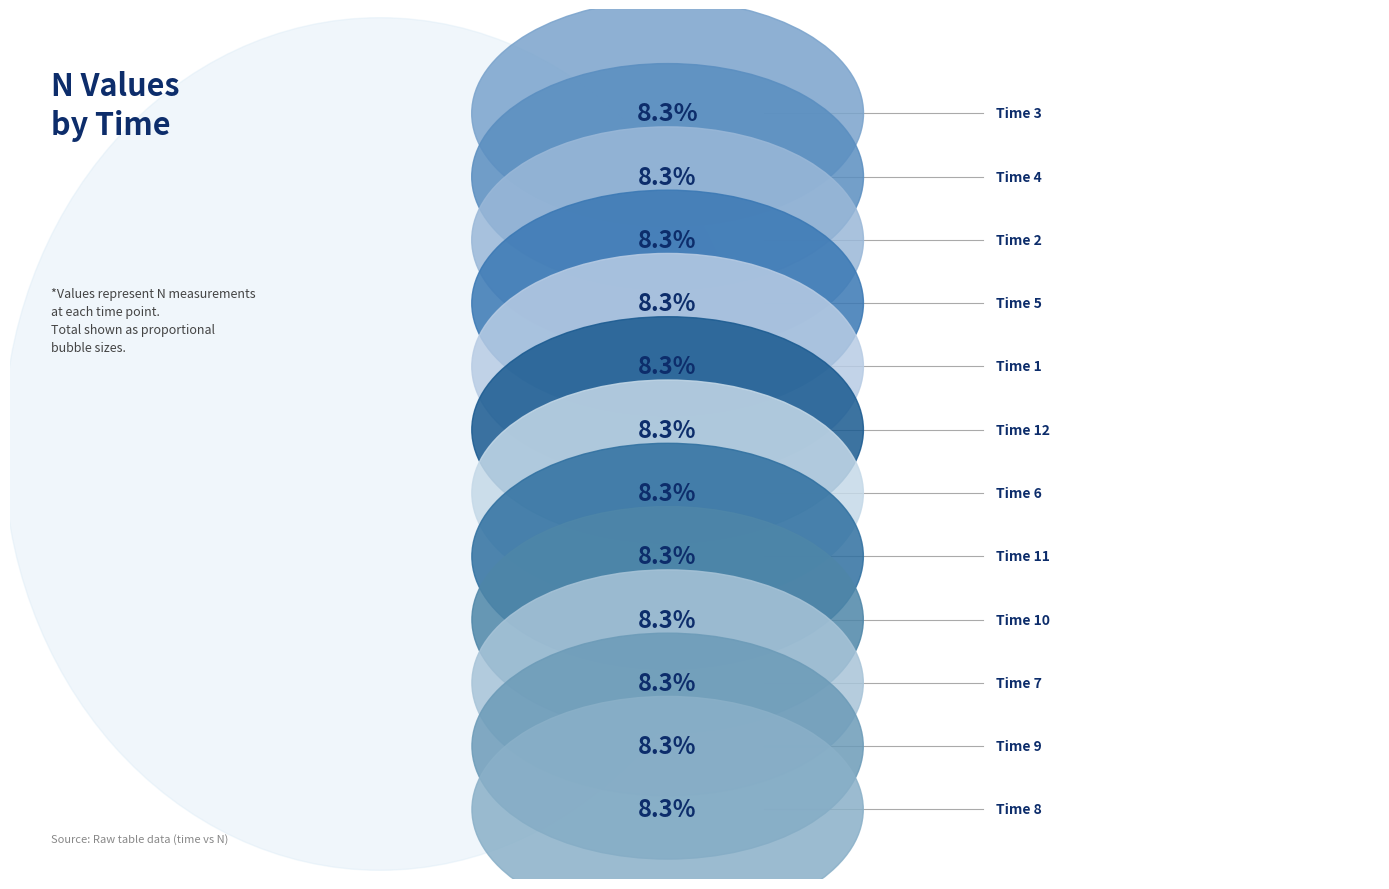

Is there any slice that represents more than half of the pie?

No